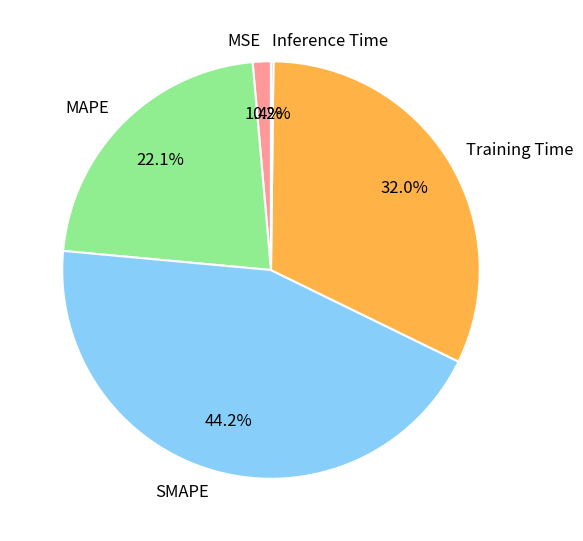

To the nearest percent, what is the difference between the largest and smallest slice percentages?

44%